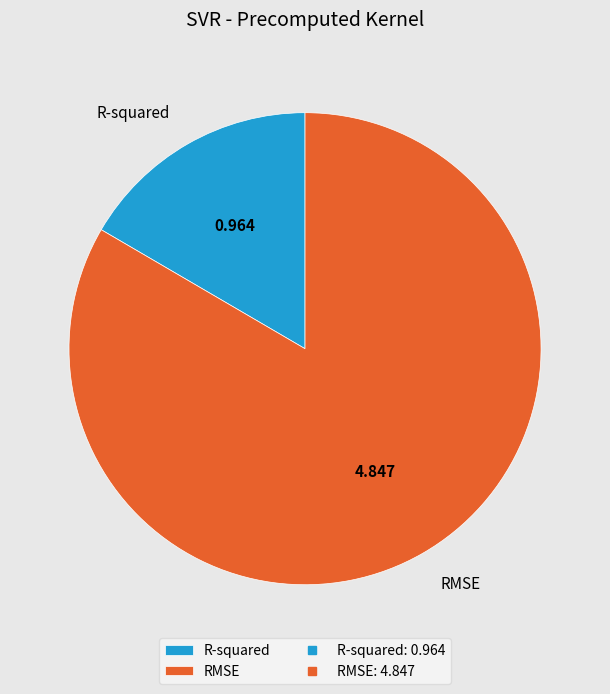

Does RMSE account for over 50% of the chart?

Yes